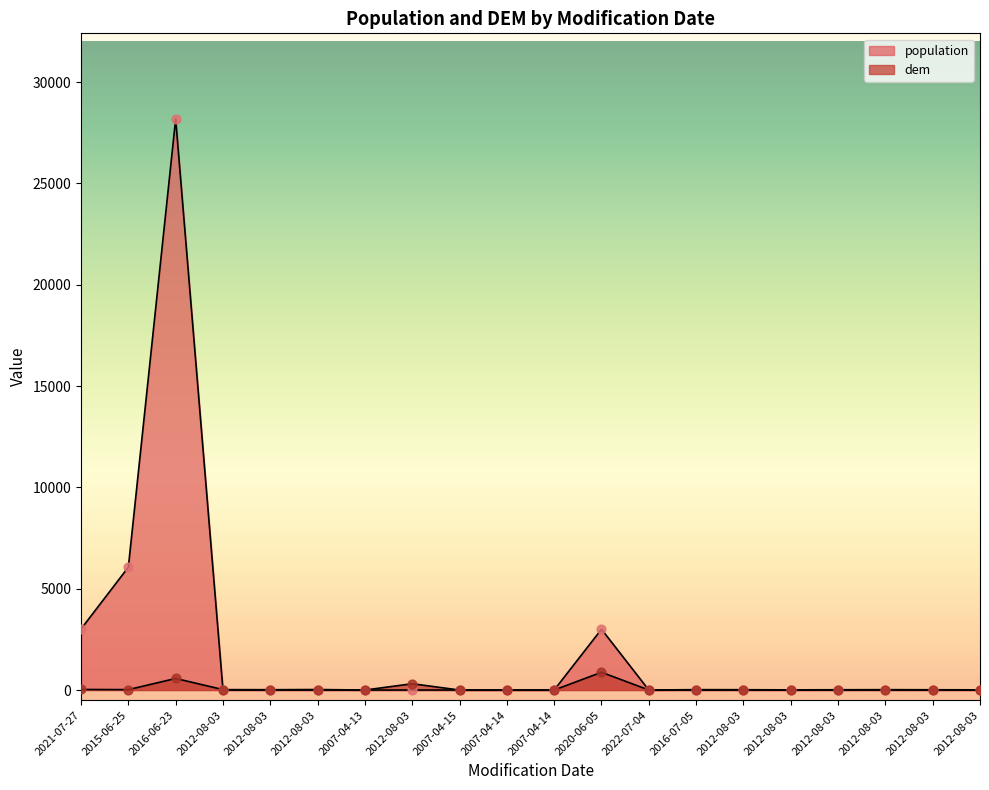

Between 2012-08-03 and 2021-07-27, which is larger?

2021-07-27